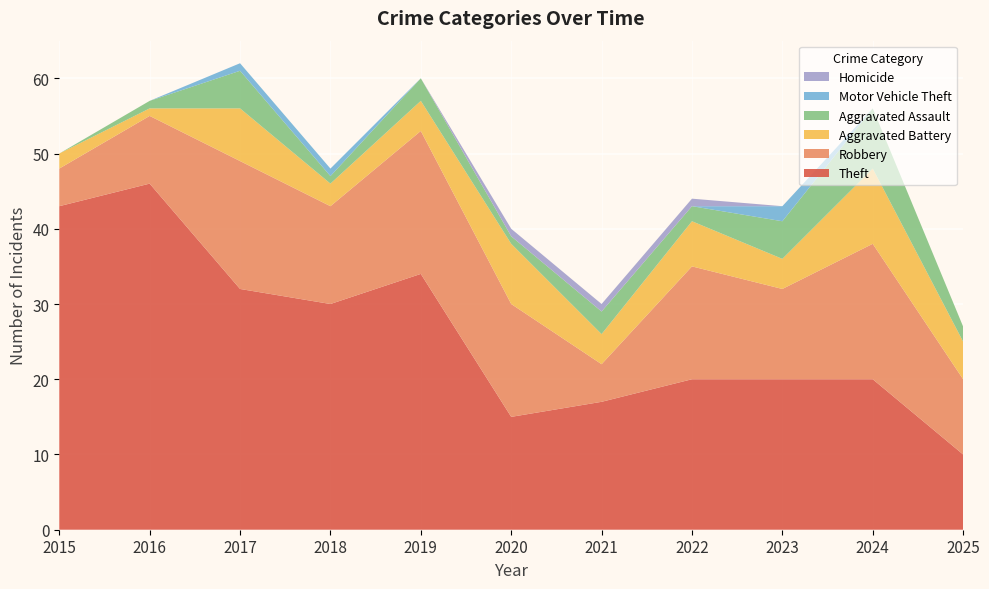

Reading left to right, transcribe all the data shown in this chart.

Theft: 2015=43	2016=46	2017=32	2018=30	2019=34	2020=15	2021=17	2022=20	2023=20	2024=20	2025=10
Robbery: 2015=5	2016=9	2017=17	2018=13	2019=19	2020=15	2021=5	2022=15	2023=12	2024=18	2025=10
Aggravated Battery: 2015=2	2016=1	2017=7	2018=3	2019=4	2020=8	2021=4	2022=6	2023=4	2024=10	2025=5
Aggravated Assault: 2015=0	2016=1	2017=5	2018=1	2019=3	2020=1	2021=3	2022=2	2023=5	2024=8	2025=2
Motor Vehicle Theft: 2015=0	2016=0	2017=1	2018=1	2019=0	2020=0	2021=0	2022=0	2023=2	2024=0	2025=0
Homicide: 2015=0	2016=0	2017=0	2018=0	2019=0	2020=1	2021=1	2022=1	2023=0	2024=0	2025=0